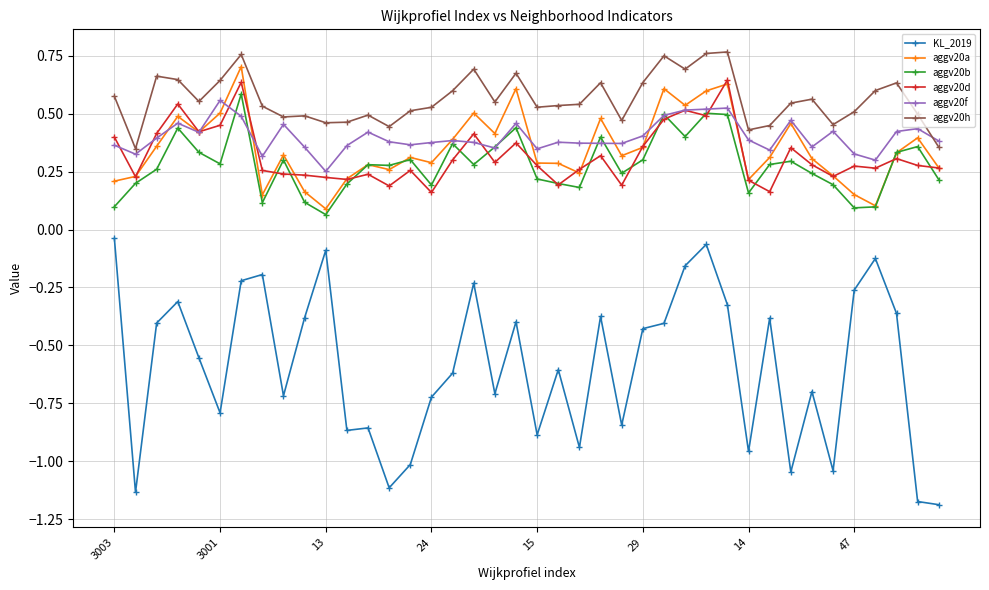

What is the sum of all aggv20a values?

14.0